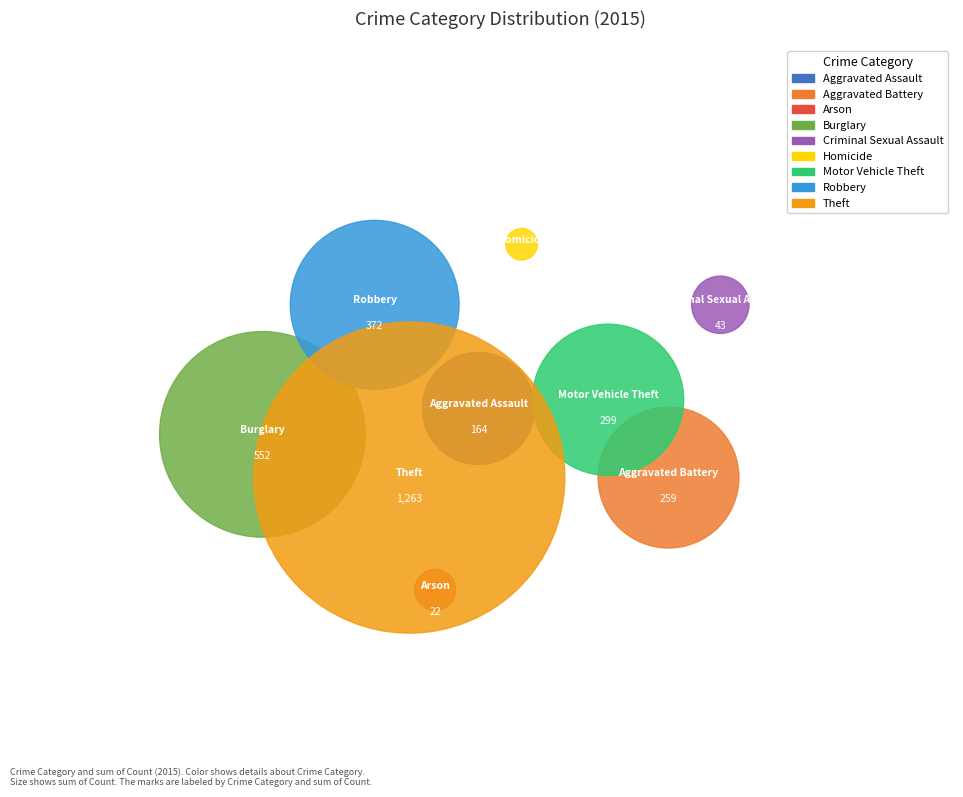

Rank the categories by value from highest to lowest.

Theft, Burglary, Robbery, Motor Vehicle Theft, Aggravated Battery, Aggravated Assault, Criminal Sexual Assault, Arson, Homicide